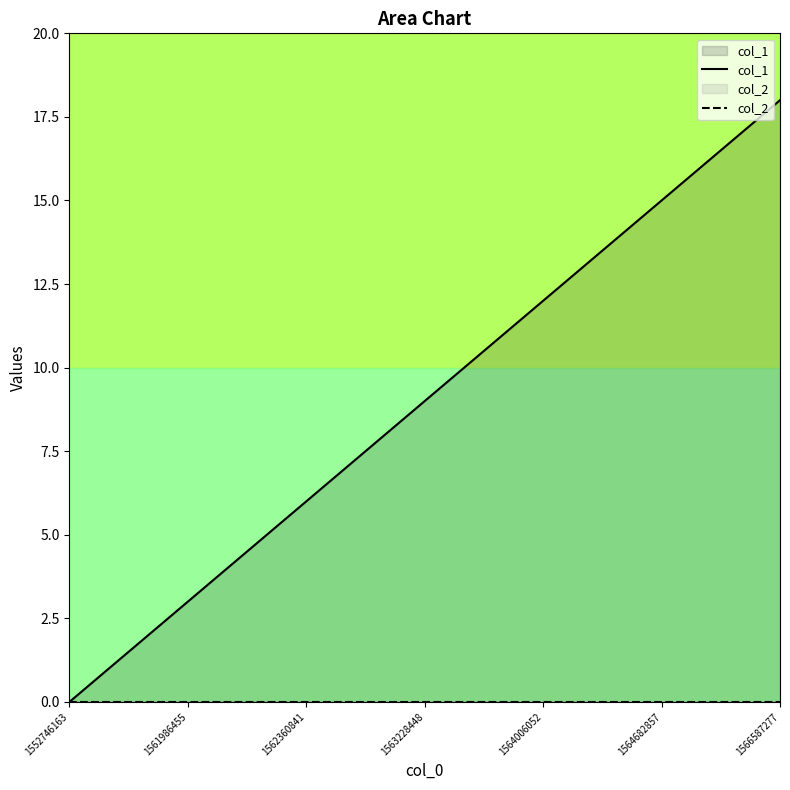

What is the average value of the col_1 series?

9